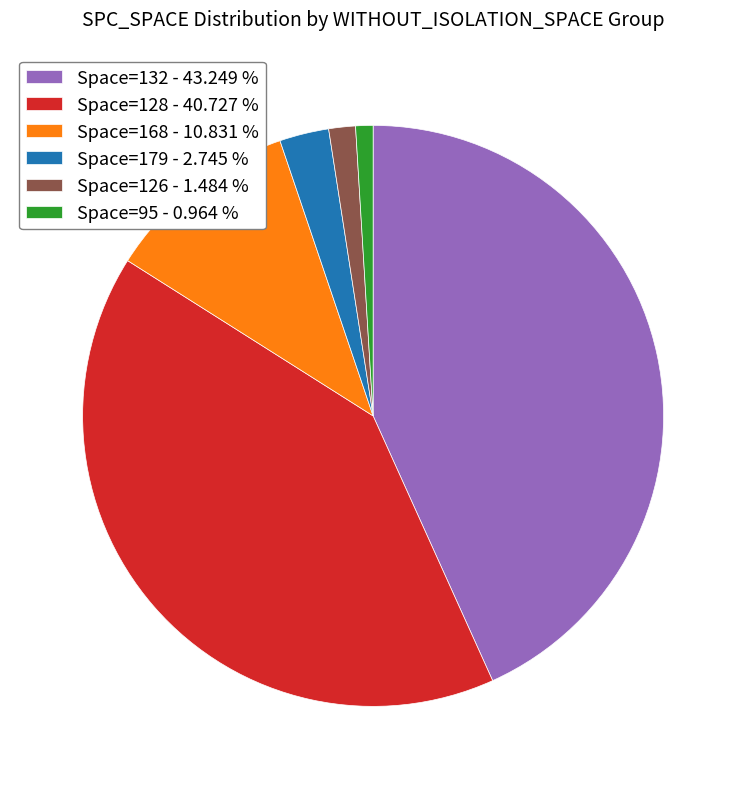

Which slice is the largest?

Space=132 - 43.249 %